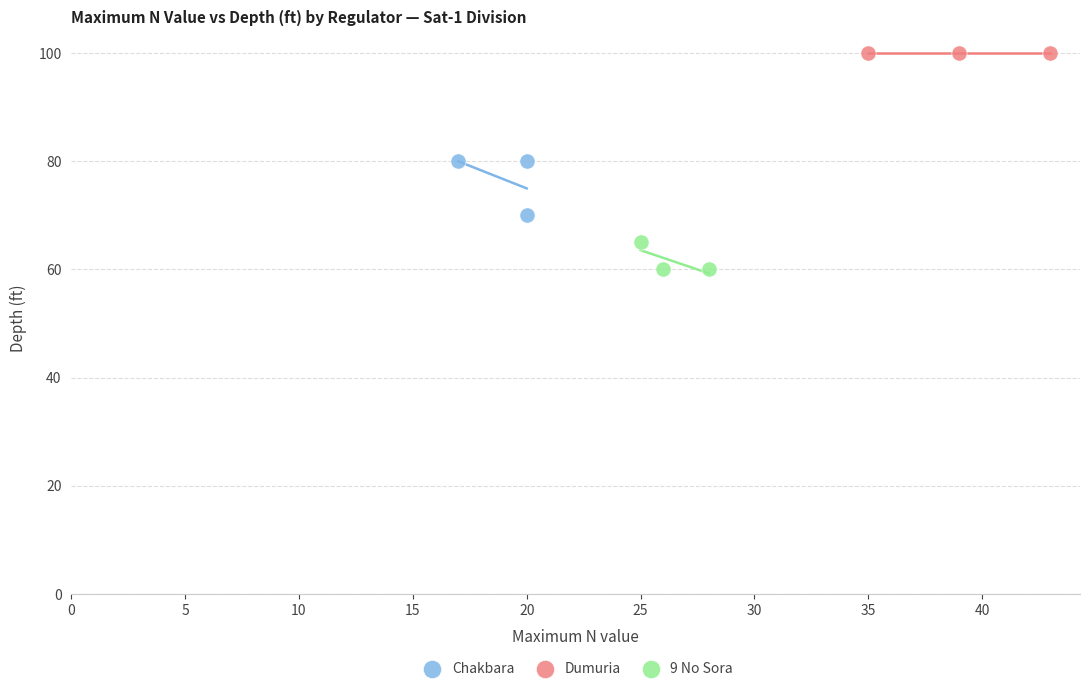

Which series contains the highest Y value?

Dumuria